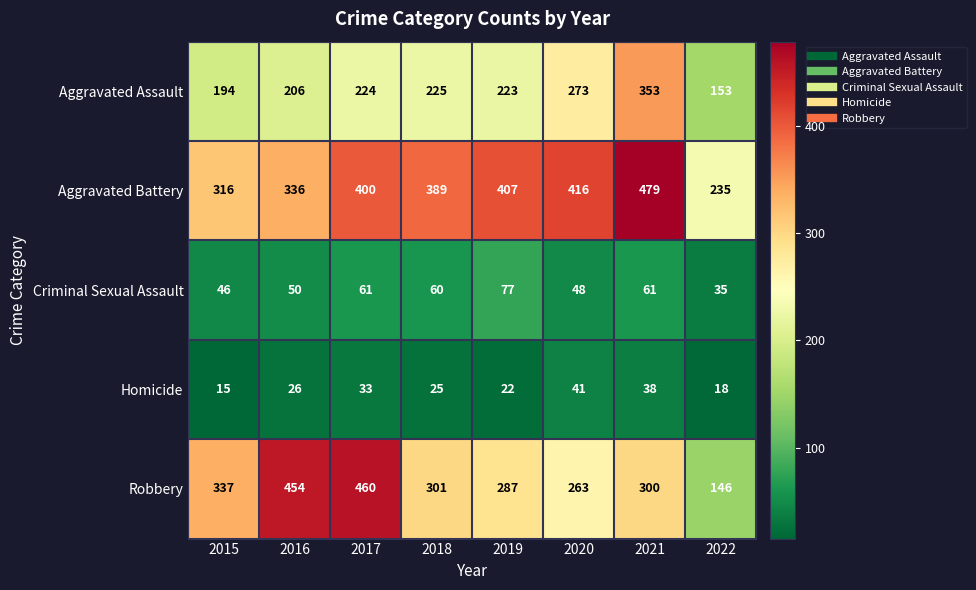

Rank the series at 2020 from lowest to highest value.

Homicide, Criminal Sexual Assault, Robbery, Aggravated Assault, Aggravated Battery